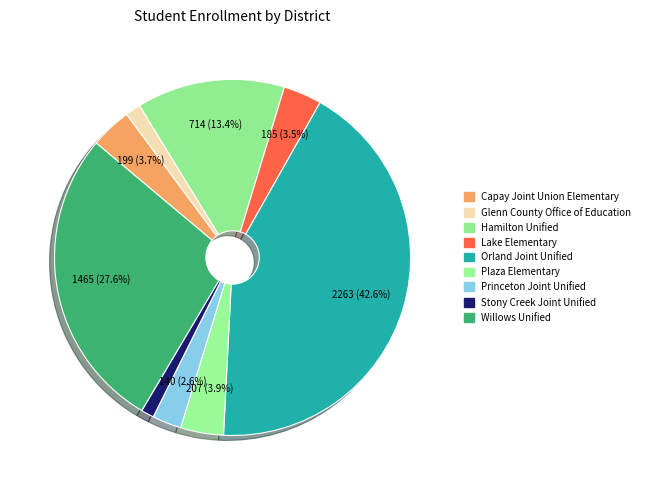

How many segments does this pie chart have?

9